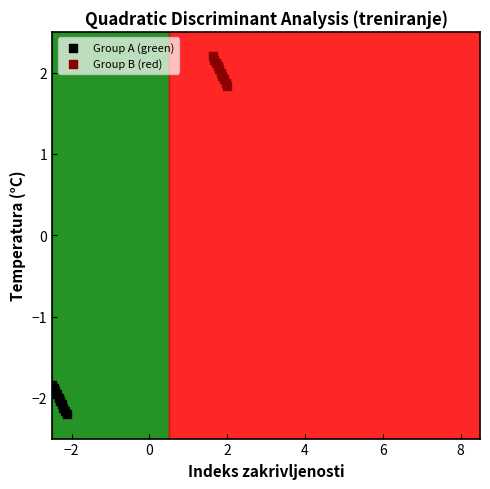

Which series contains the lowest Y value?

Group A (green)